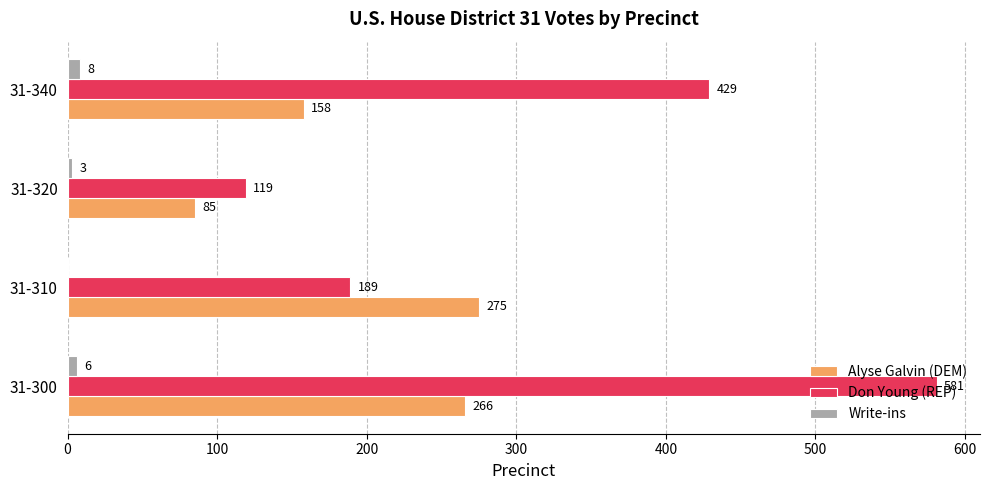

Between 31-310 and 31-320, which series saw the biggest shift?

Alyse Galvin (DEM)